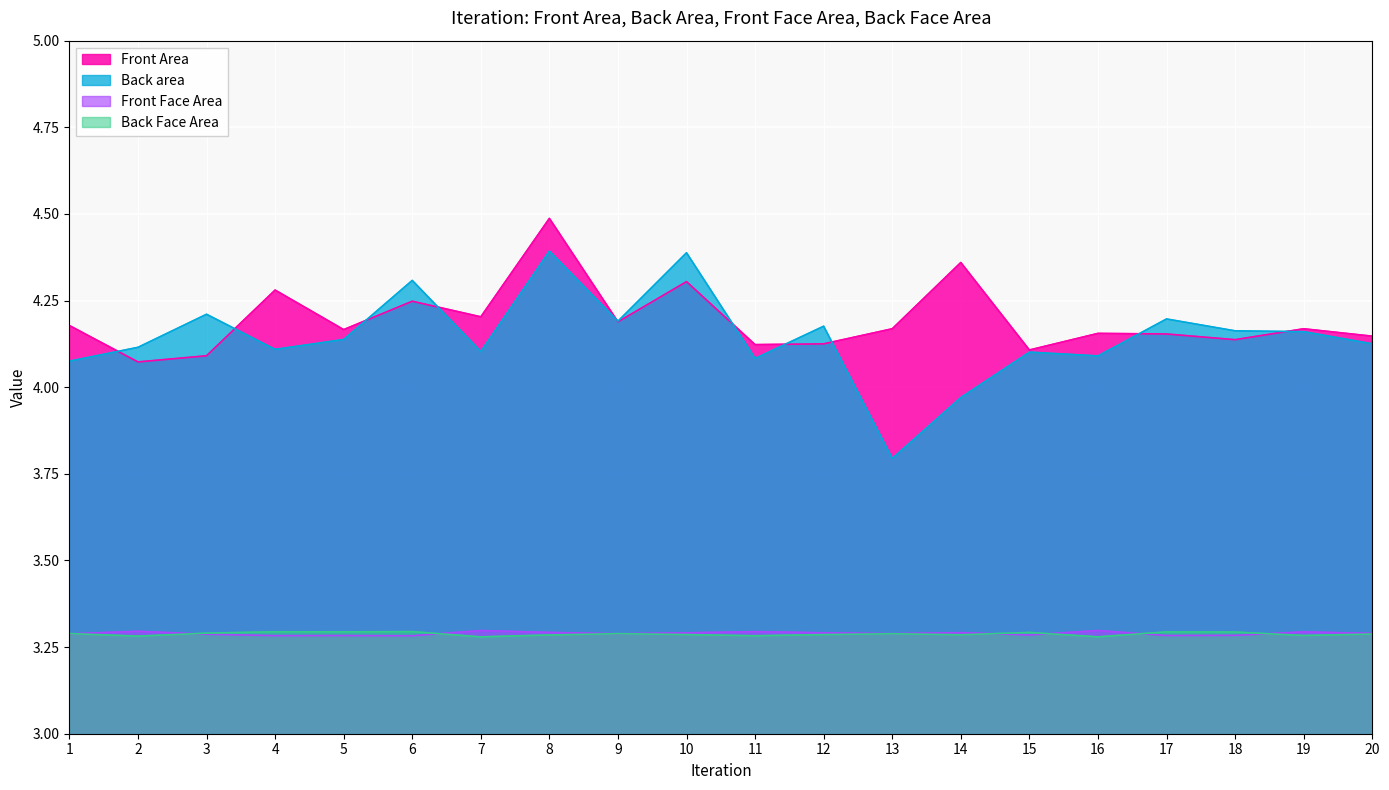

Reading right to left, transcribe all the data shown in this chart.

Front Area: 20=4.1	19=4.2	18=4.1	17=4.2	16=4.2	15=4.1	14=4.4	13=4.2	12=4.1	11=4.1	10=4.3	9=4.2	8=4.5	7=4.2	6=4.2	5=4.2	4=4.3	3=4.1	2=4.1	1=4.2
Back area: 20=4.1	19=4.2	18=4.2	17=4.2	16=4.1	15=4.1	14=4.0	13=3.8	12=4.2	11=4.1	10=4.4	9=4.2	8=4.4	7=4.1	6=4.3	5=4.1	4=4.1	3=4.2	2=4.1	1=4.1
Front Face Area: 20=3.3	19=3.3	18=3.3	17=3.3	16=3.3	15=3.3	14=3.3	13=3.3	12=3.3	11=3.3	10=3.3	9=3.3	8=3.3	7=3.3	6=3.3	5=3.3	4=3.3	3=3.3	2=3.3	1=3.3
Back Face Area: 20=3.3	19=3.3	18=3.3	17=3.3	16=3.3	15=3.3	14=3.3	13=3.3	12=3.3	11=3.3	10=3.3	9=3.3	8=3.3	7=3.3	6=3.3	5=3.3	4=3.3	3=3.3	2=3.3	1=3.3